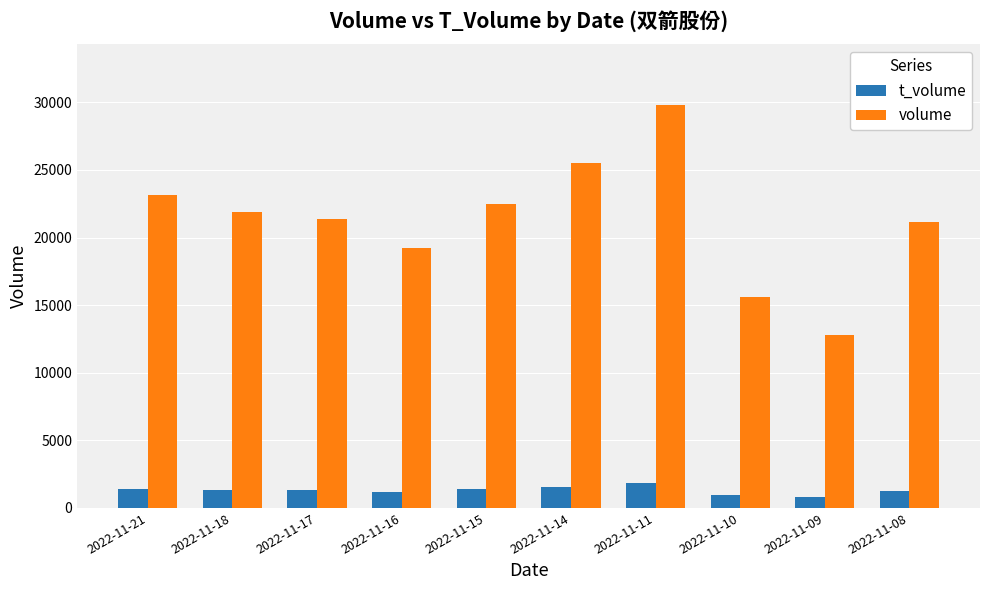

Does the chart contain any negative values?

No